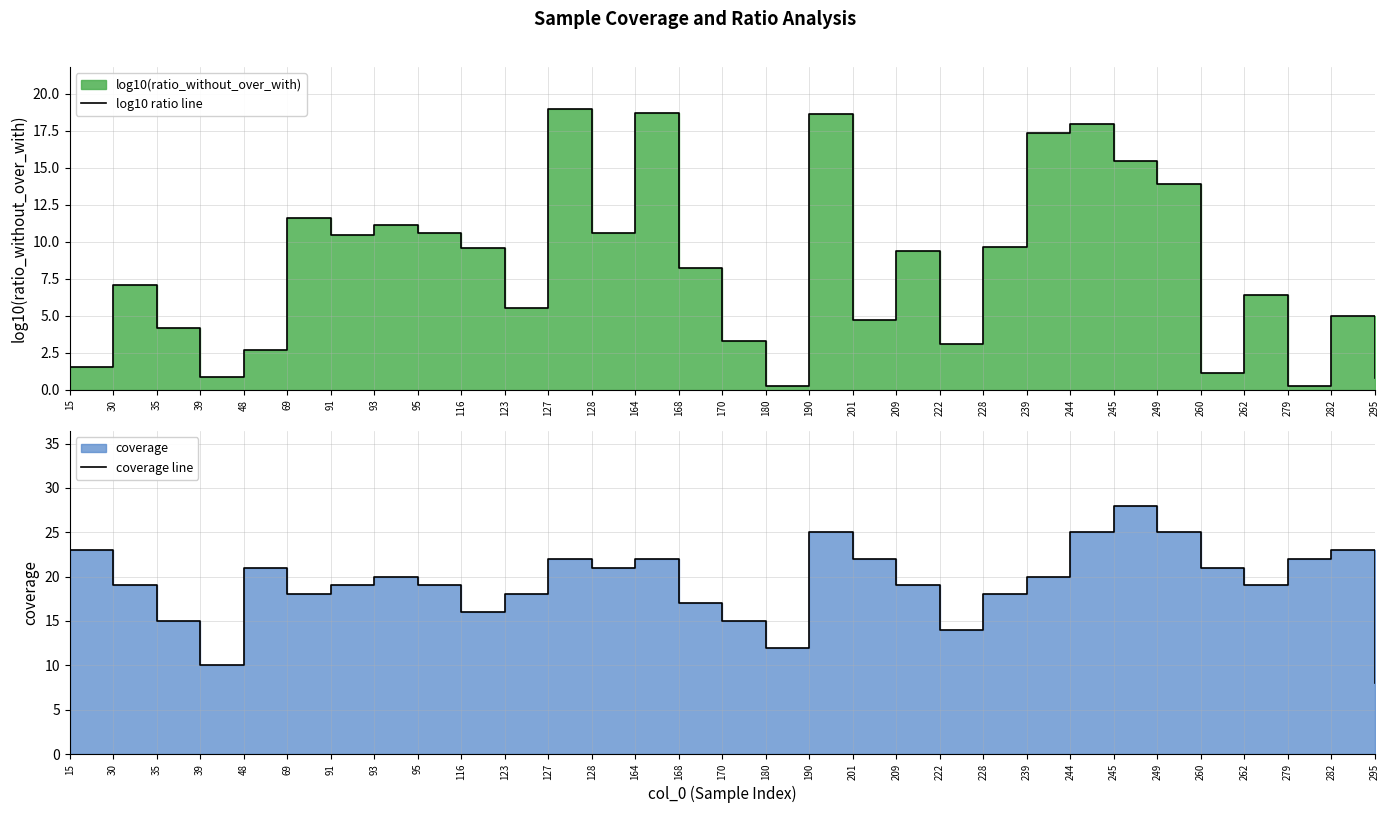

Is it true that log10 ratio line equals 0.1 at 180?

False